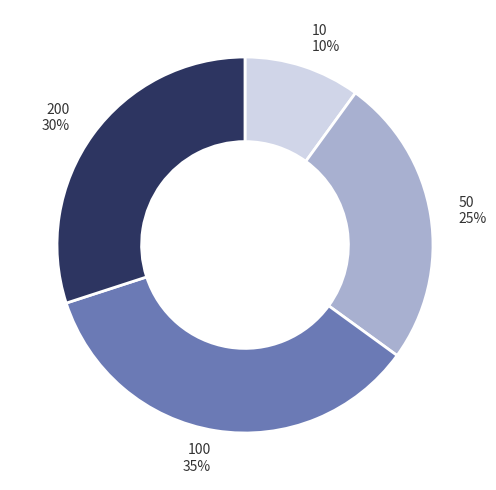

Is there a majority slice in this chart?

No